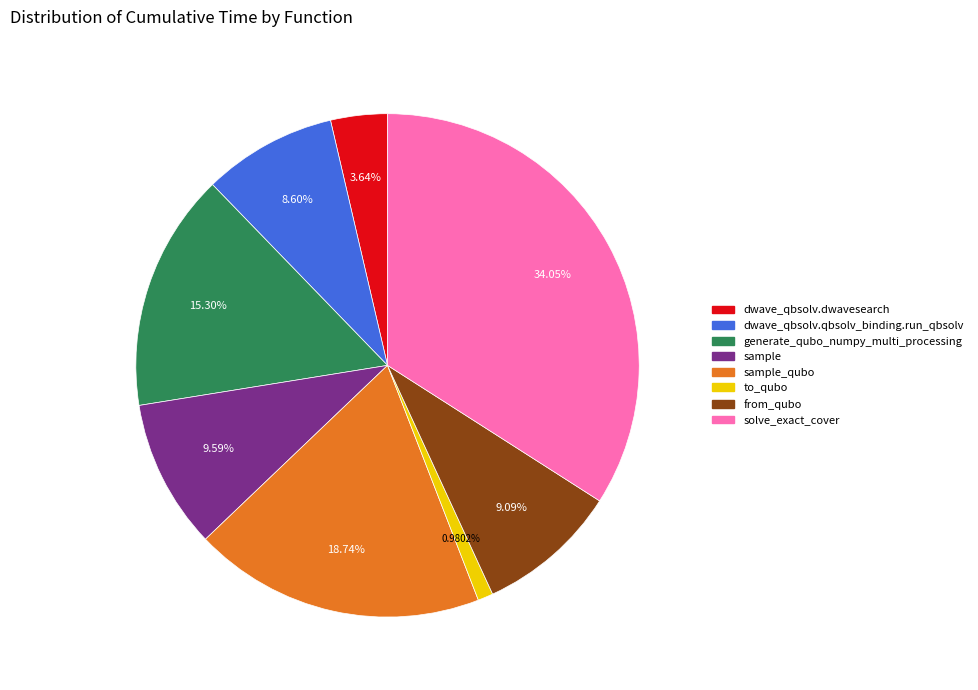

Is there any slice that represents more than half of the pie?

No